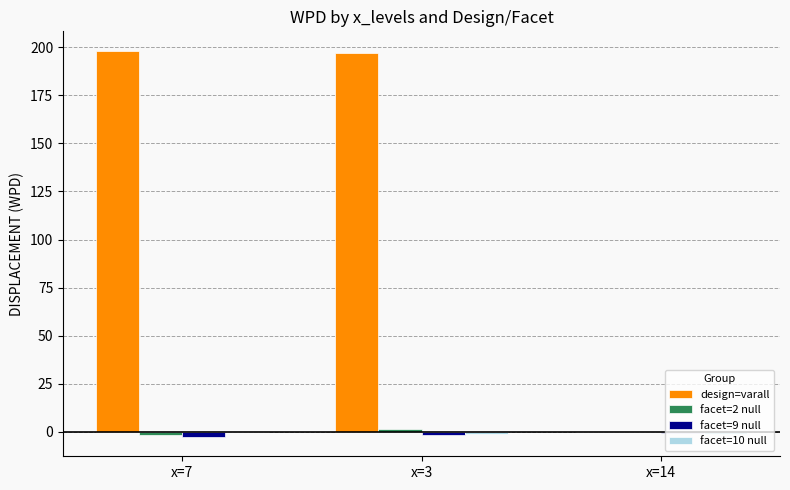

Which series has the largest total across all categories?

design=varall